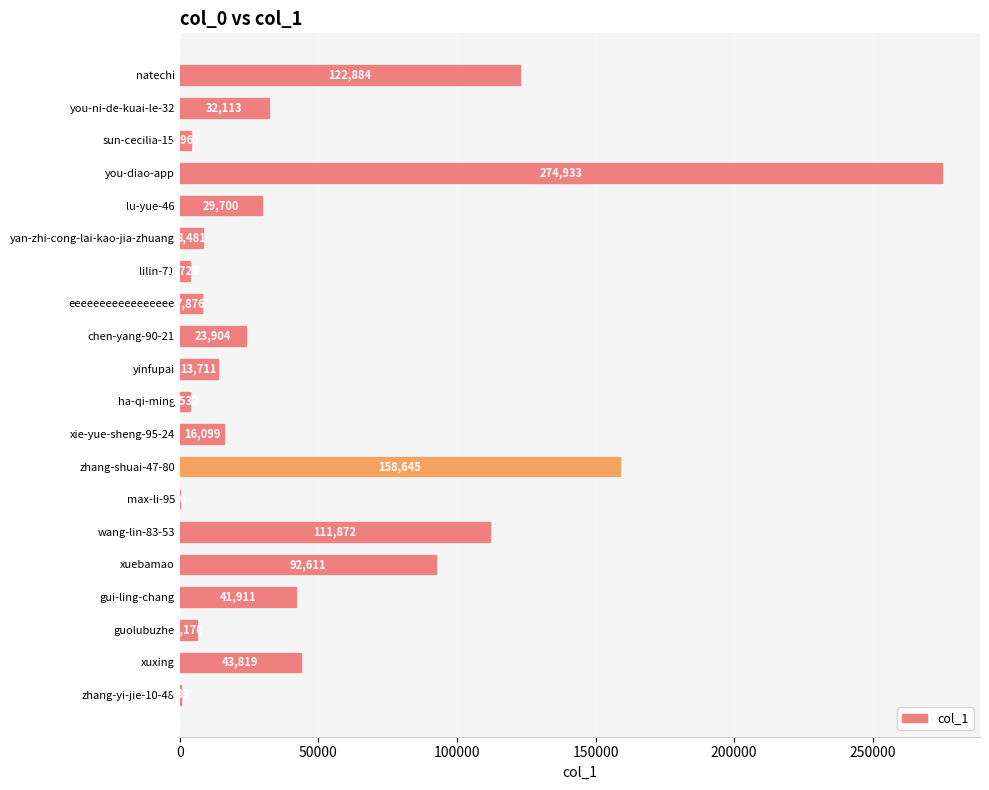

Count the number of categories in the chart.

20